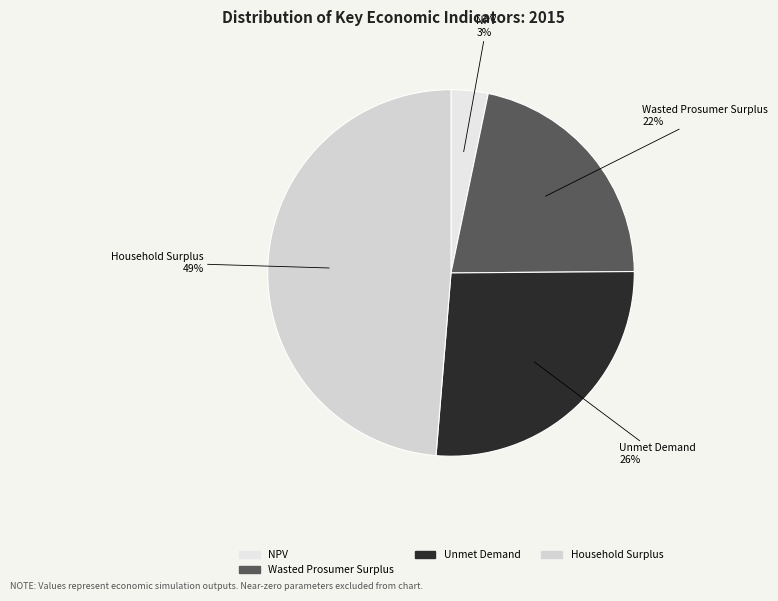

How many slices are in this pie chart?

4